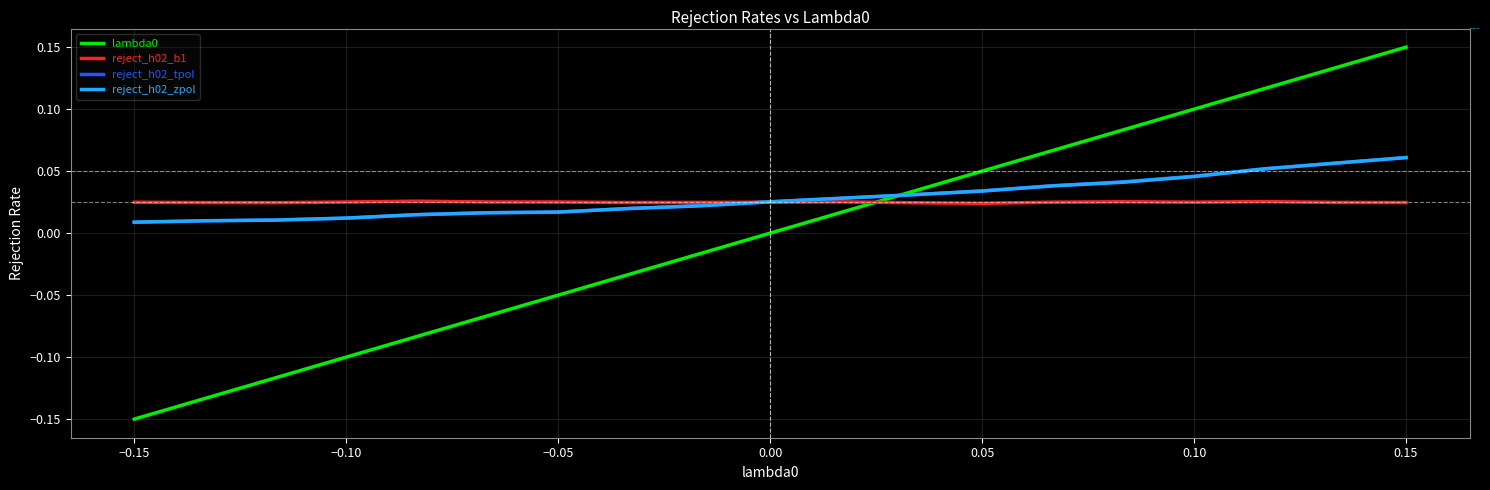

Which label corresponds to the smallest value in the chart?

−0.15